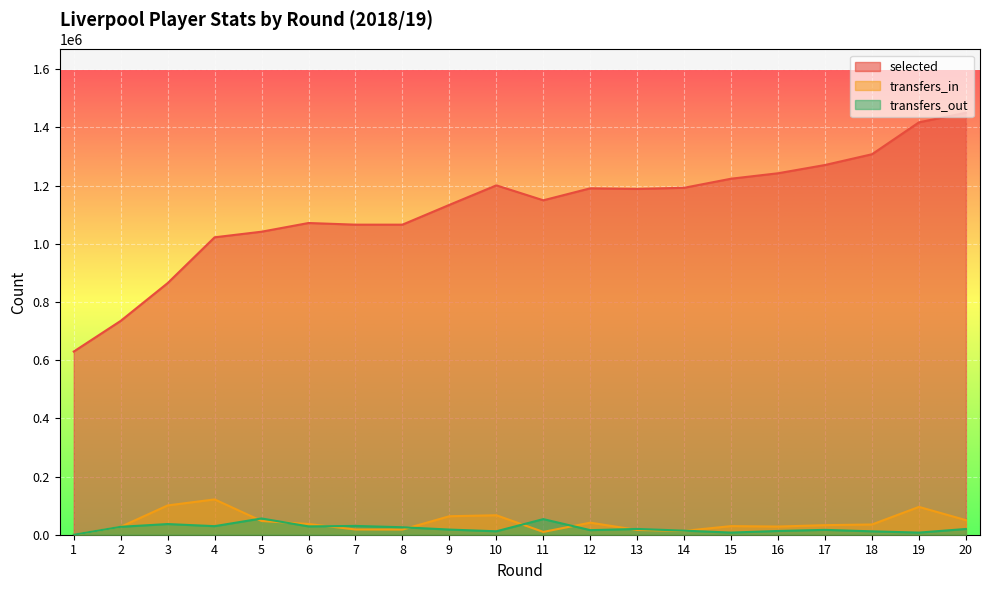

Which label corresponds to the smallest value in the chart?

1